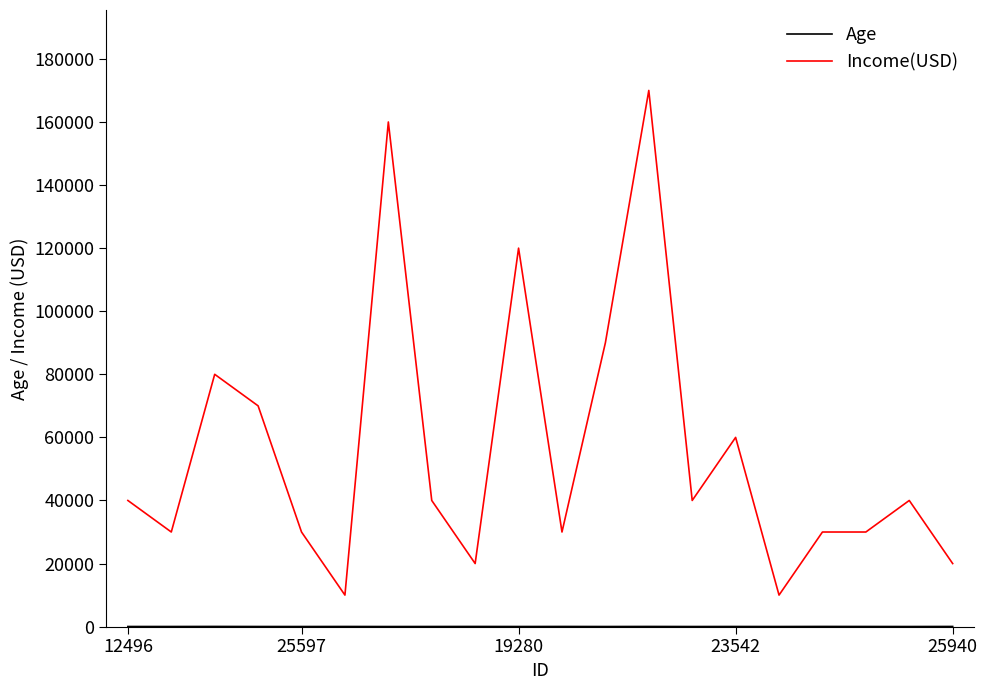

Which series has the widest spread of values?

Income(USD)